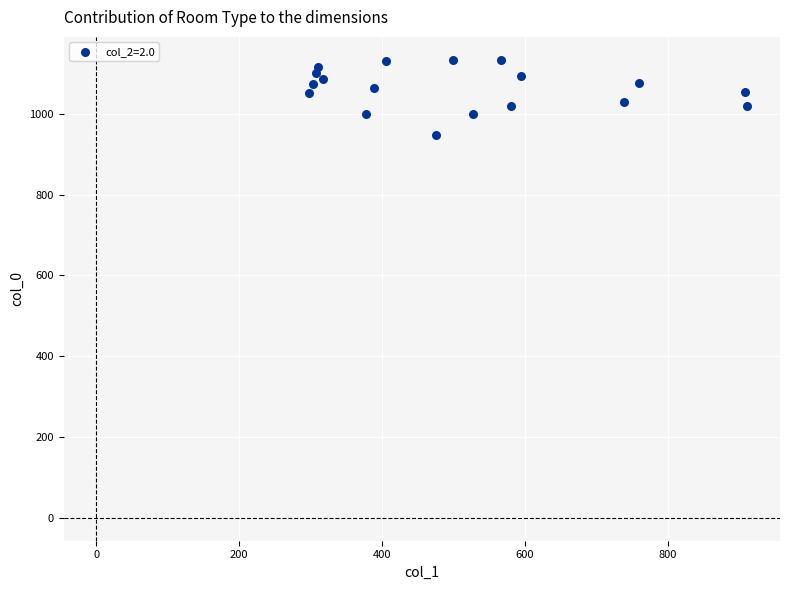

What is the range of Y values (max minus min)?

186.7